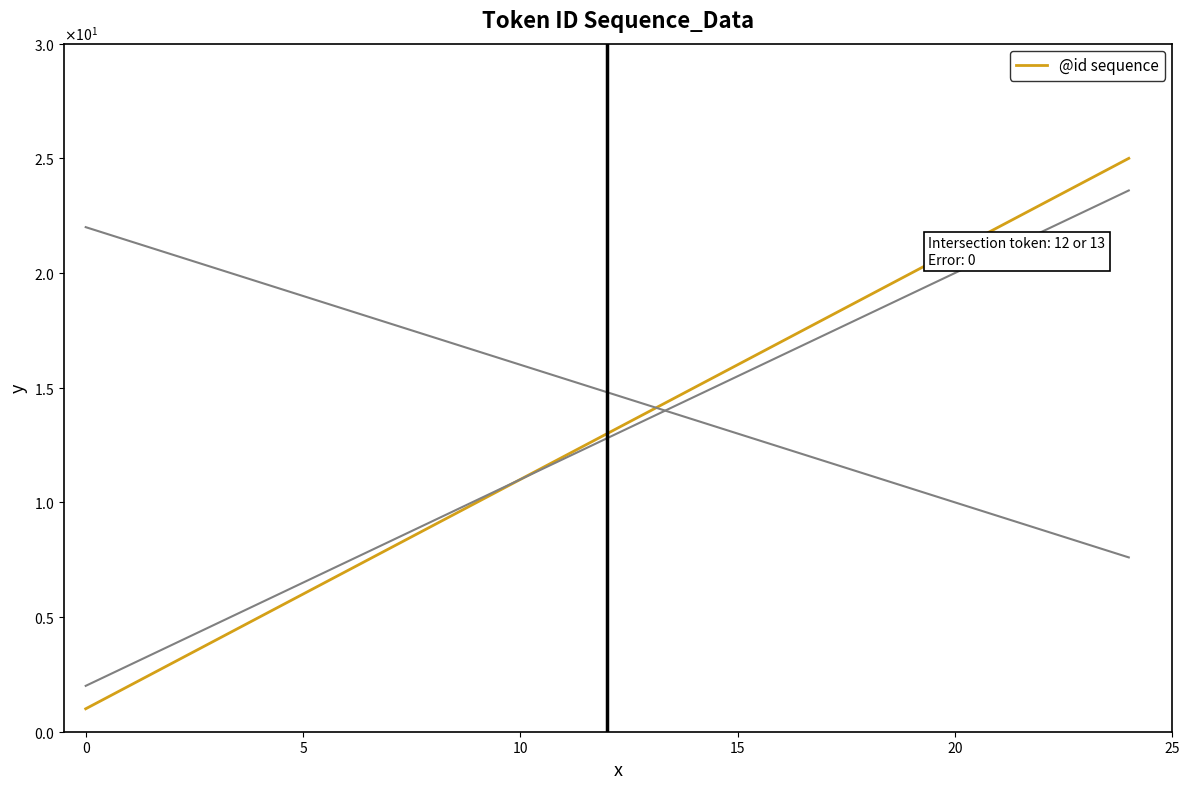

Reading left to right, extract all data points from this chart.

1	2	3	4	5	6	7	8	9	10	11	12	13	14	15	16	17	18	19	20	21	22	23	24	25